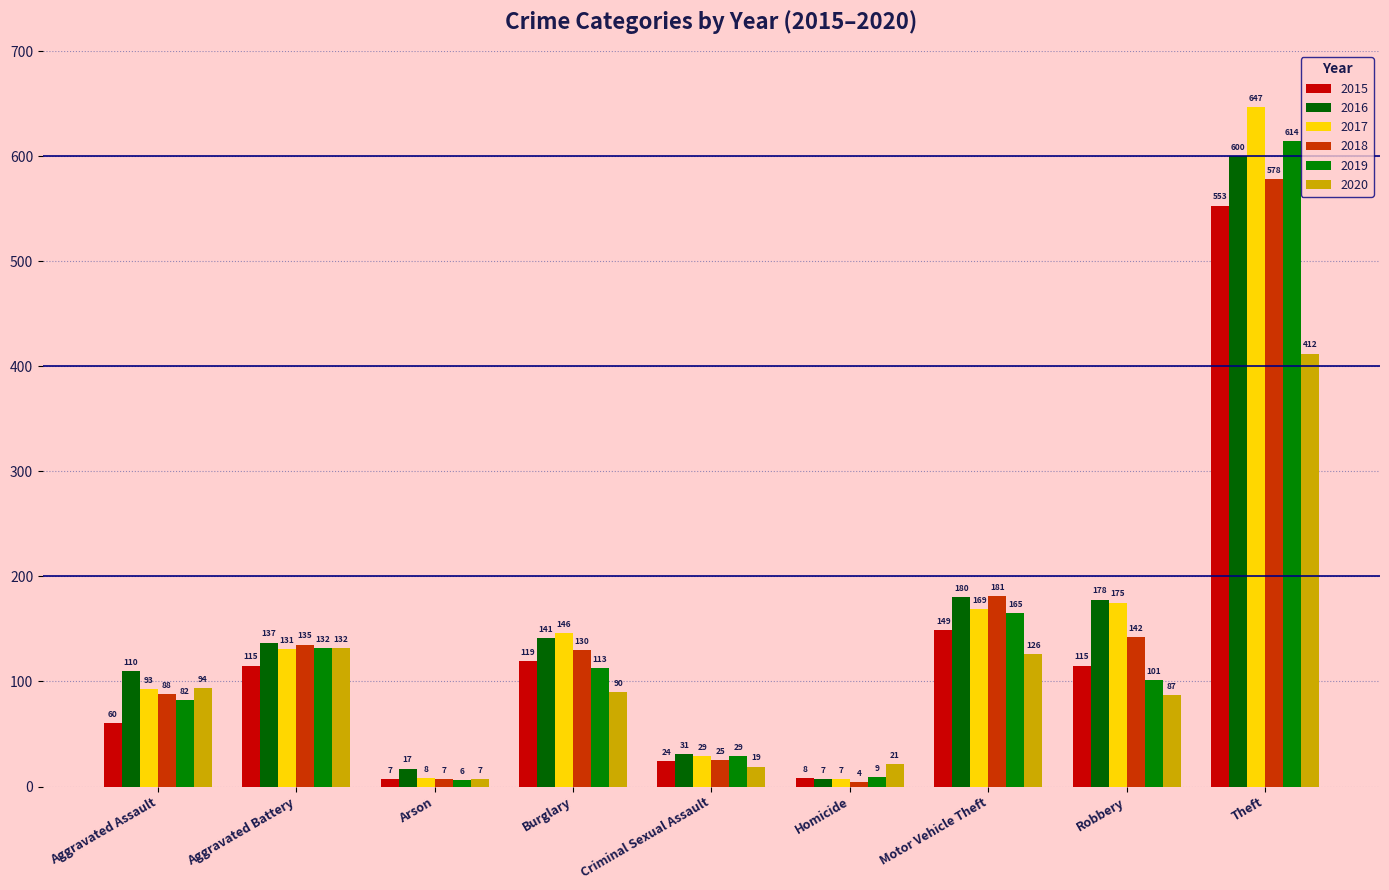

What is the highest value of the 2019 series?

614